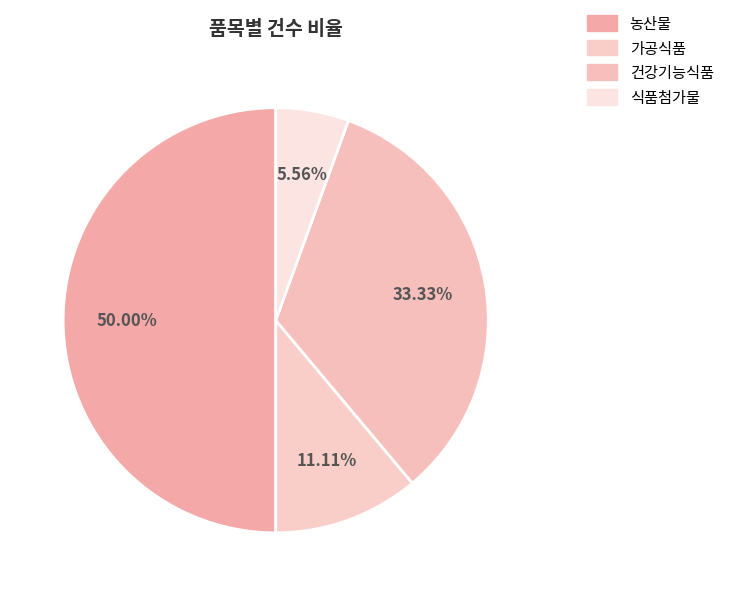

What is the largest slice in the pie chart?

농산물